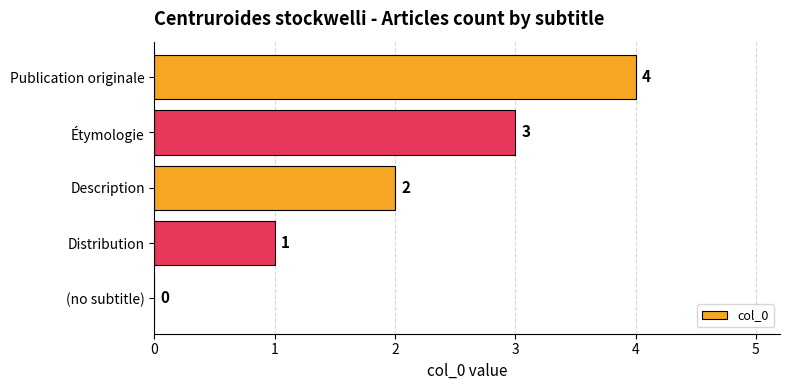

At which label is the value closest to 2?

Description